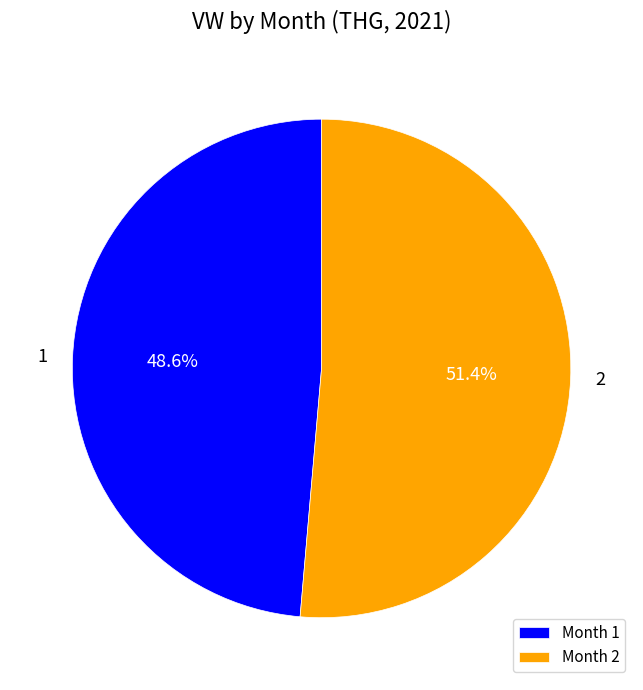

What is the ratio of the value at Month 2 to the value at Month 1?

1.1